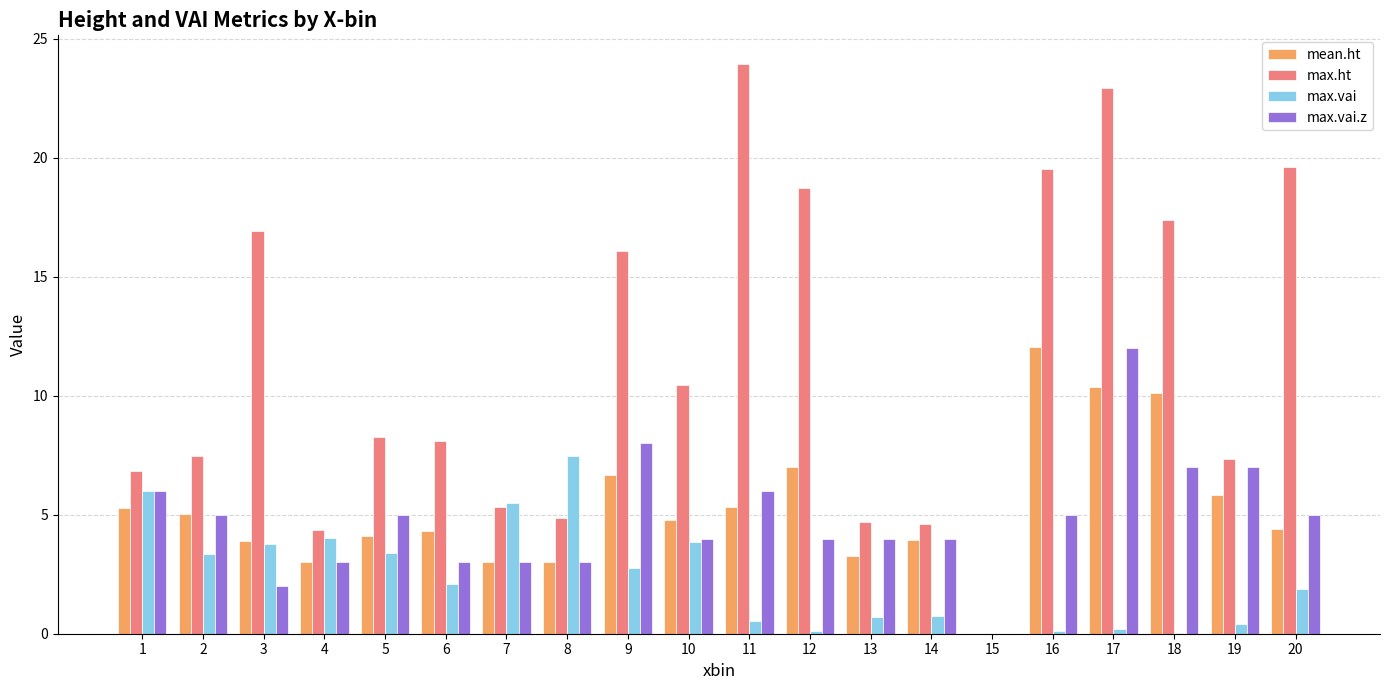

True or false: max.vai has a value of 6.0 at 1.

True